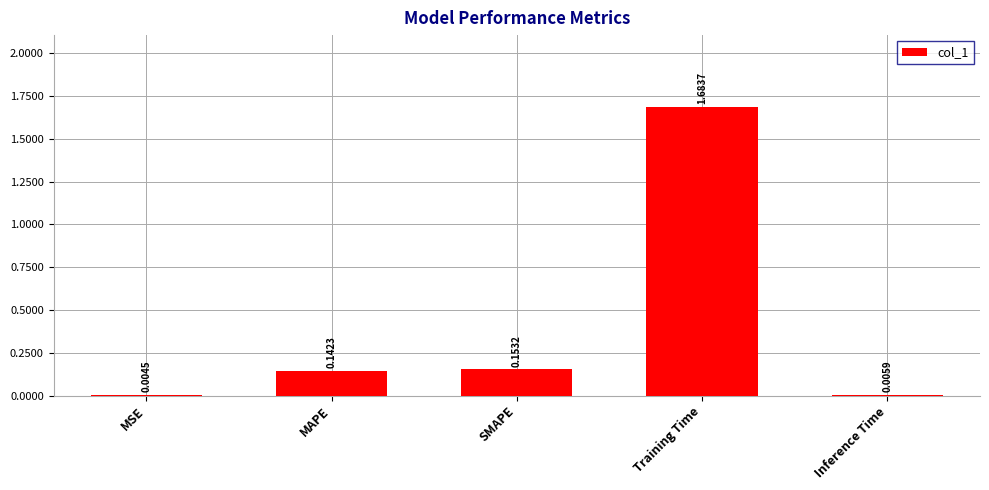

Which has a higher value, Inference Time or MSE?

Inference Time